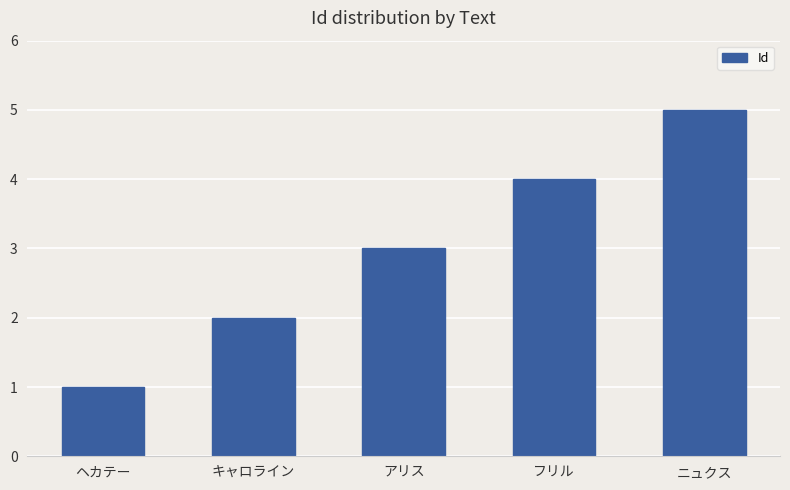

List the labels in order of value, largest first.

ニュクス, フリル, アリス, キャロライン, ヘカテー